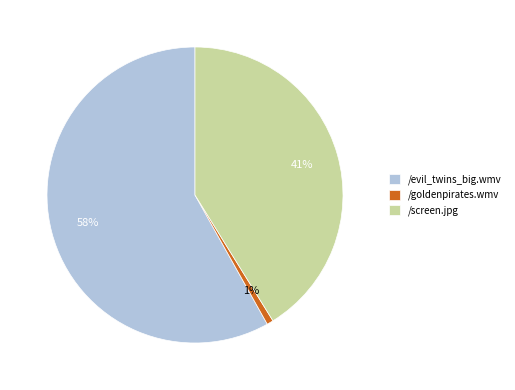

What percentage is the /screen.jpg slice, to the nearest percent?

41%